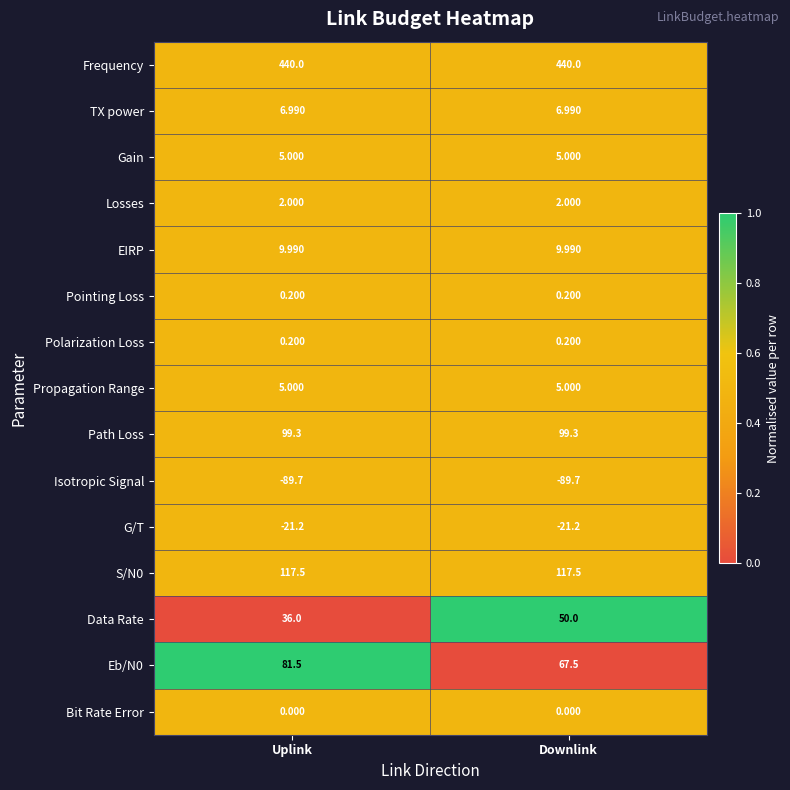

Which series has the largest total across all categories?

Frequency